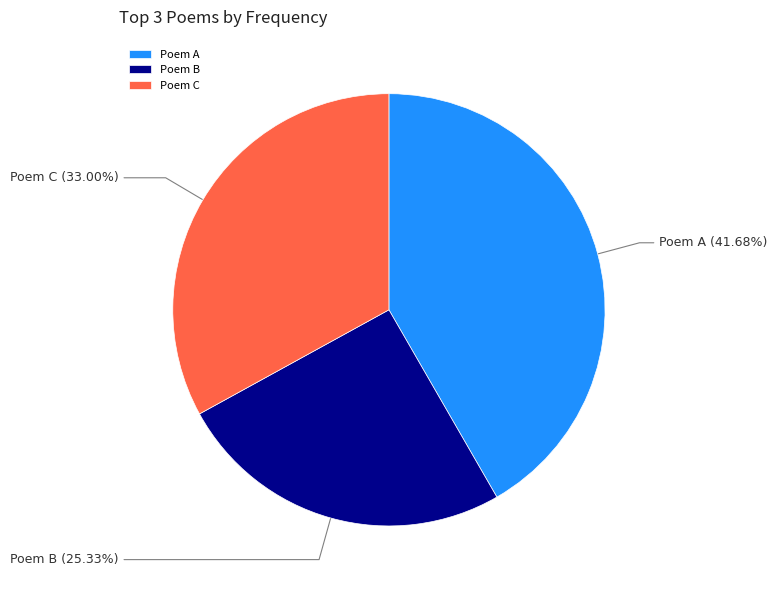

Which slice is the smallest?

Poem B